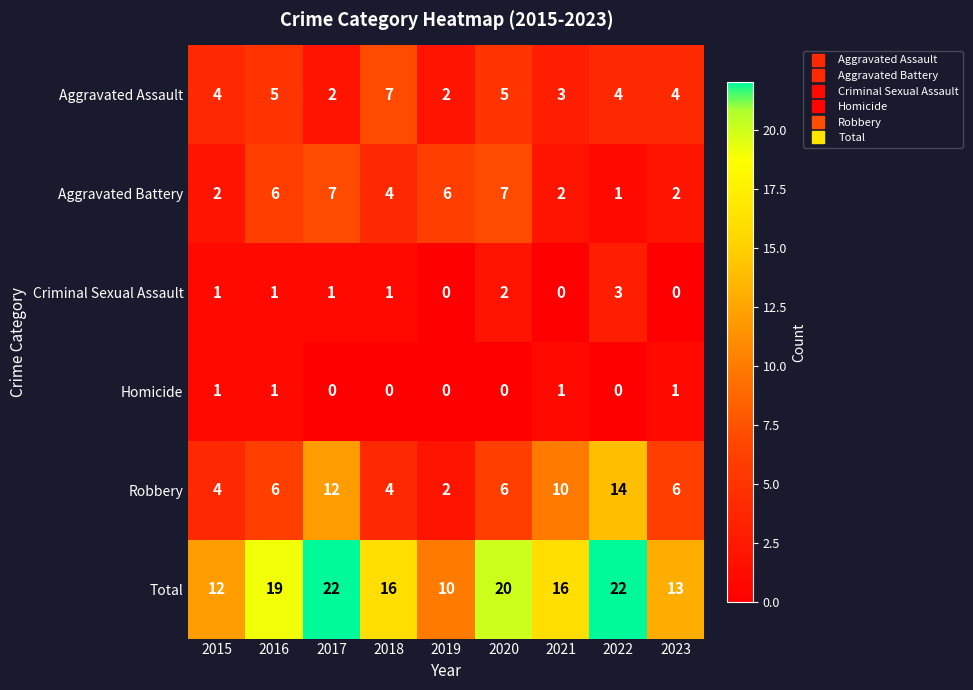

What is the greatest value displayed?

22